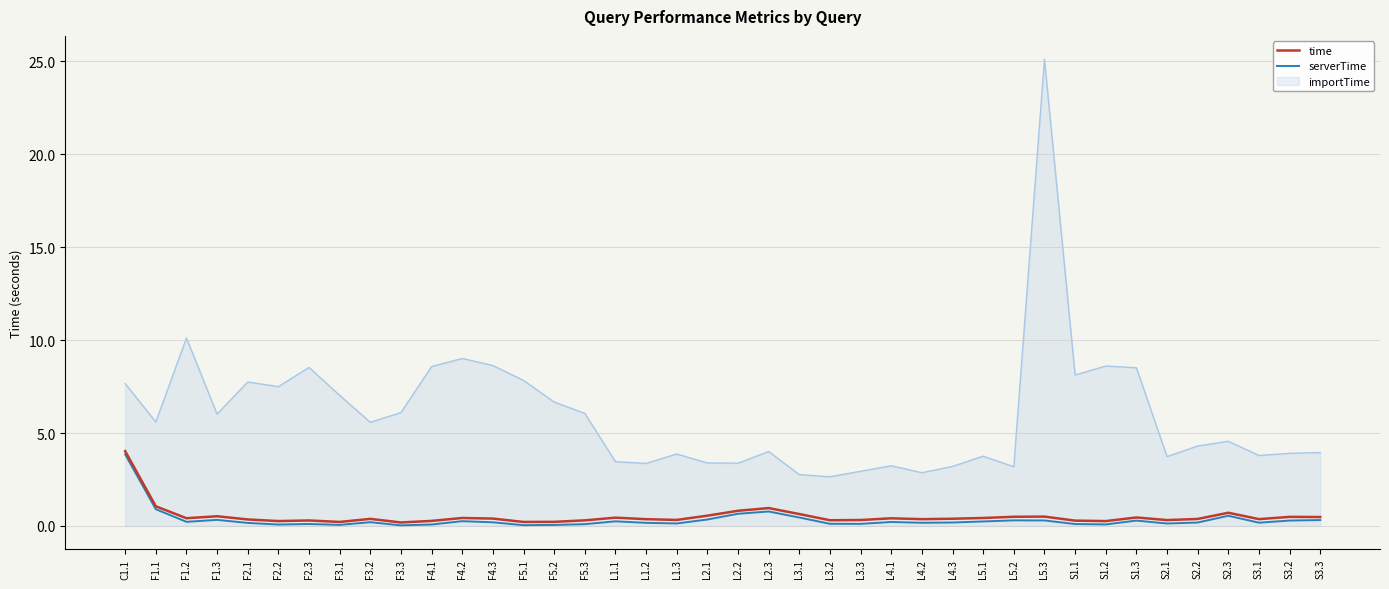

Which series has the largest range (max minus min)?

importTime